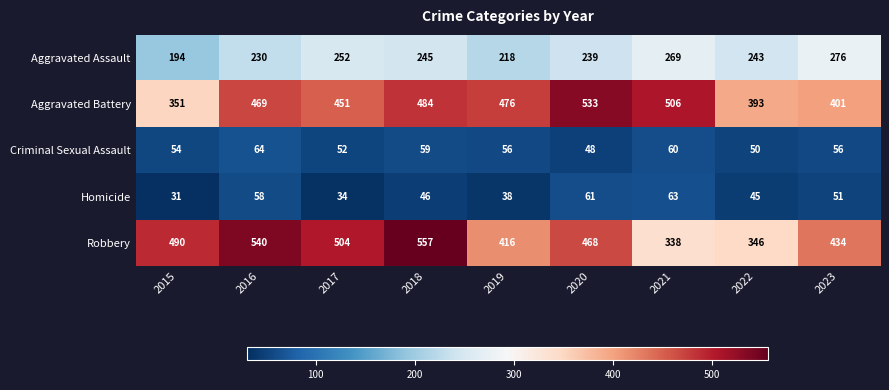

At which label is Homicide closest to 47?

2018